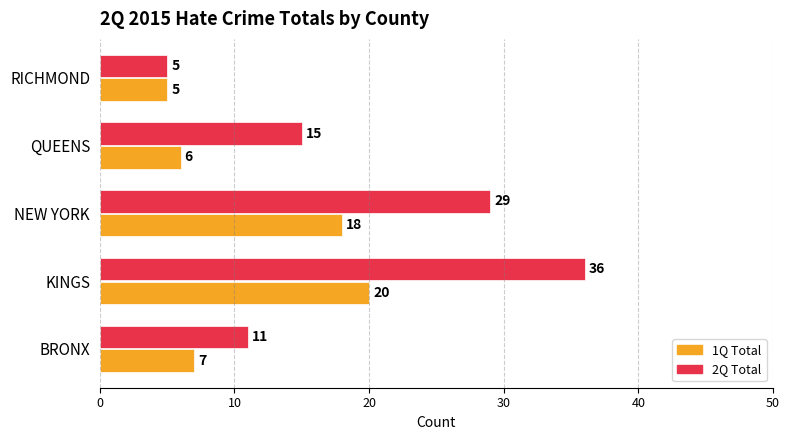

Rank the categories by 1Q Total value from highest to lowest.

KINGS, NEW YORK, BRONX, QUEENS, RICHMOND